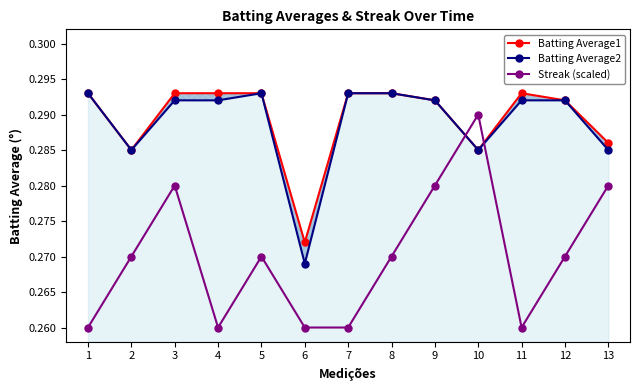

Which series has the largest total across all categories?

Batting Average1